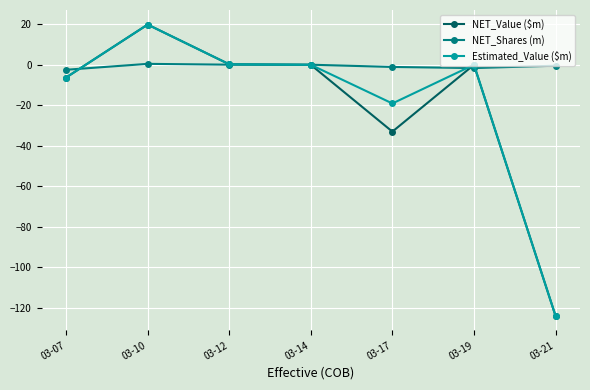

What is the highest value of the Estimated_Value ($m) series?

19.8